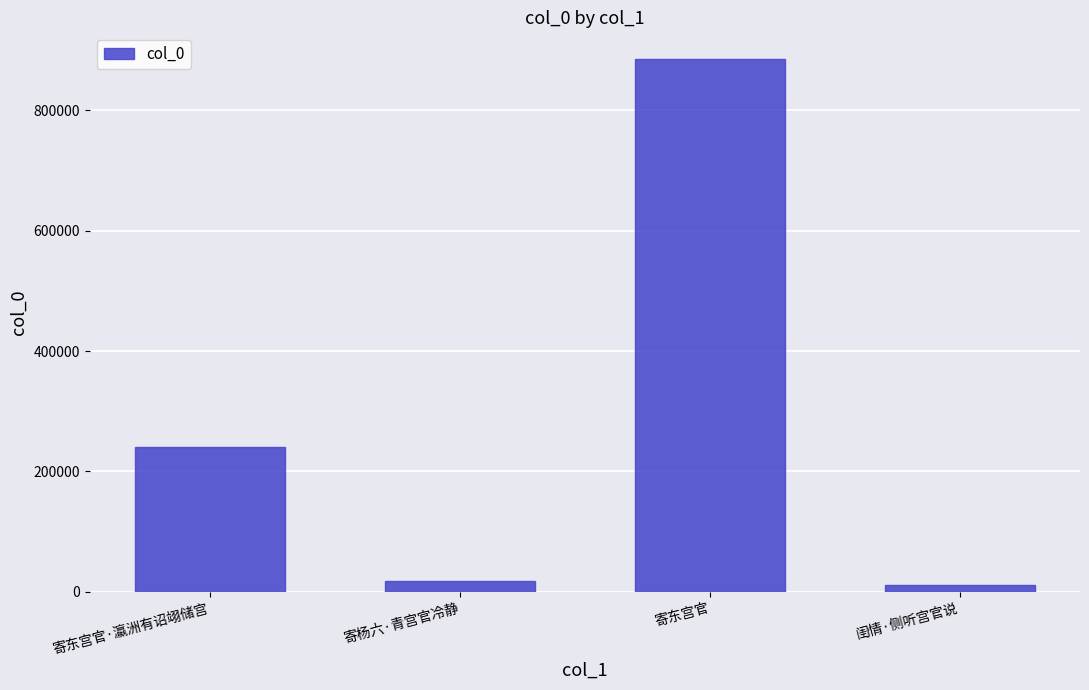

The value at 寄东宫官·瀛洲有诏翊储宫 is 132060. True or false?

False